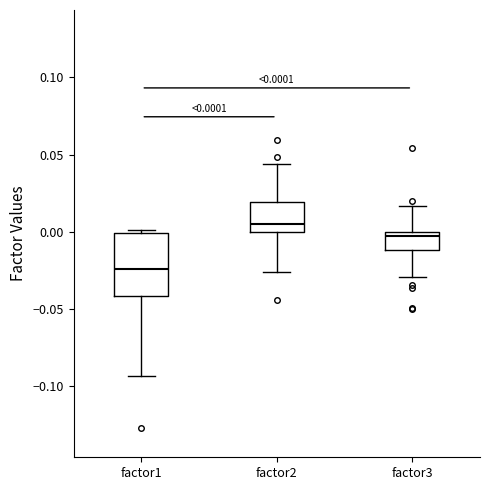

Which box is the tallest, from its lower edge to its upper edge?

factor1